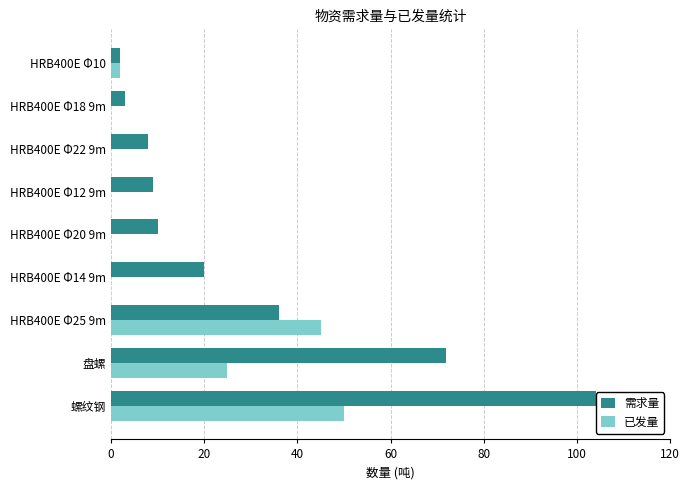

At which category is the sum across all series the highest?

螺纹钢